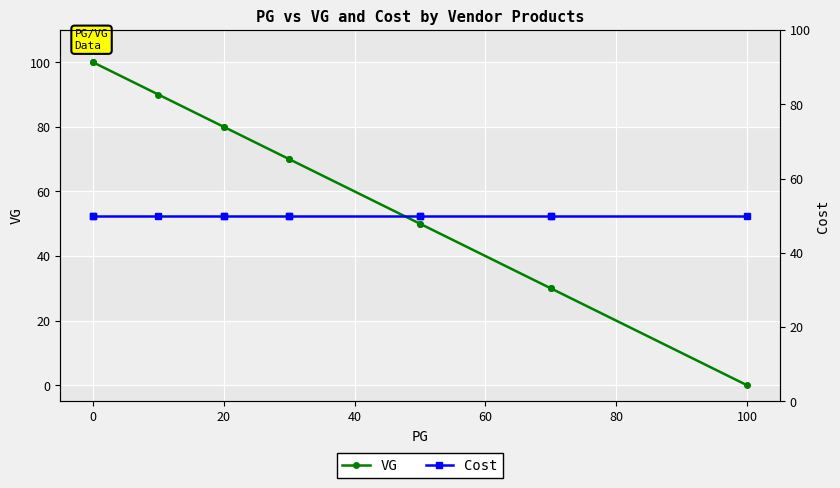

What is the greatest value displayed?

100